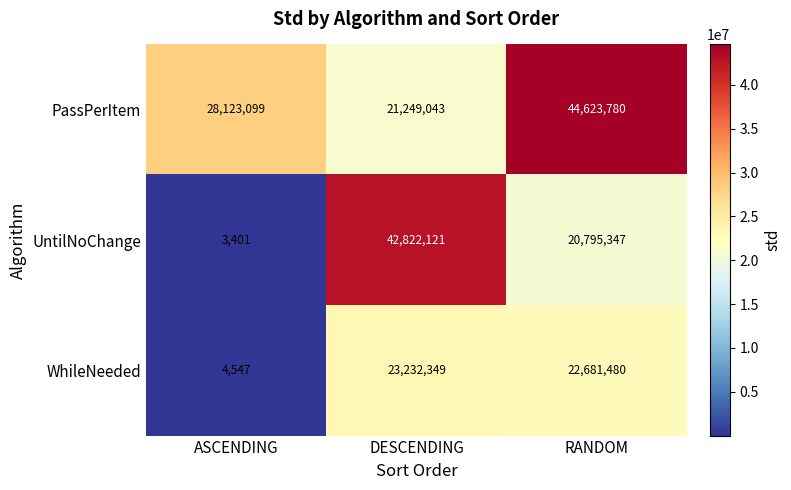

Rank the series by their maximum value, from lowest to highest.

WhileNeeded, UntilNoChange, PassPerItem